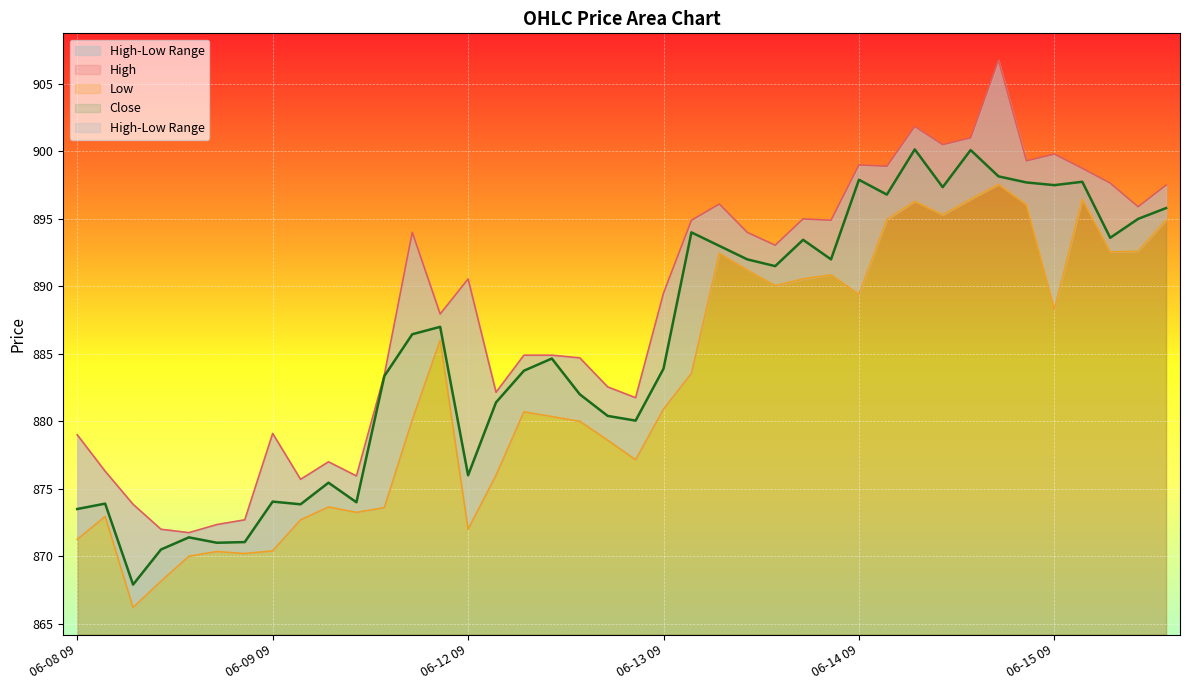

The Low series shows 1352.6 at 06-08 13. True or false?

False